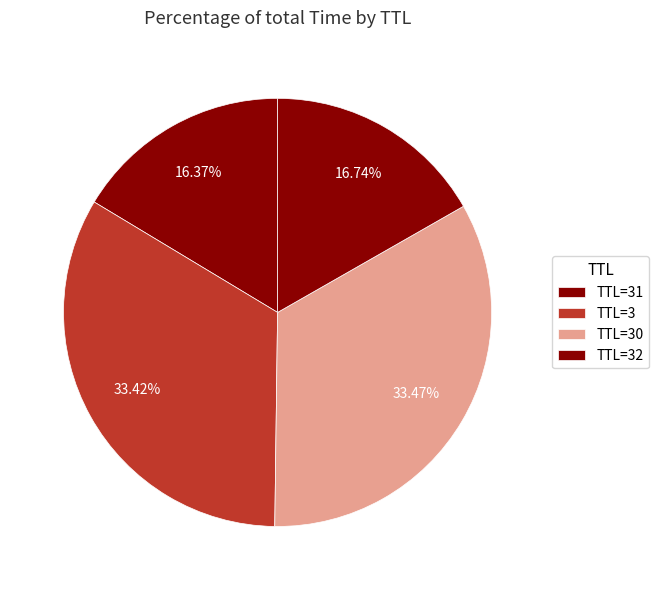

How many slices are in this pie chart?

4